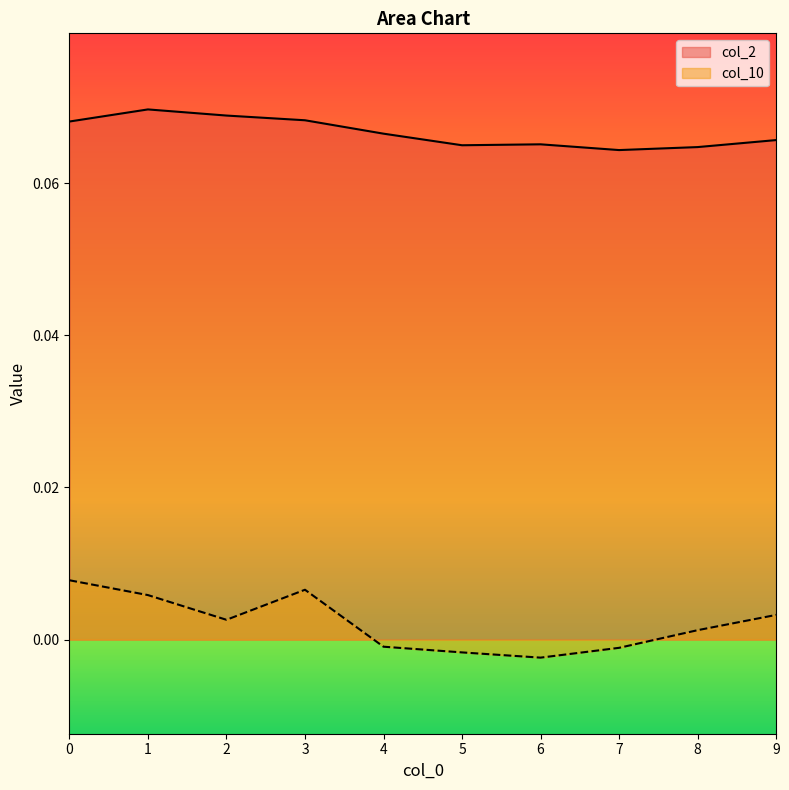

True or false: col_10 and col_2 cross at least once.

False